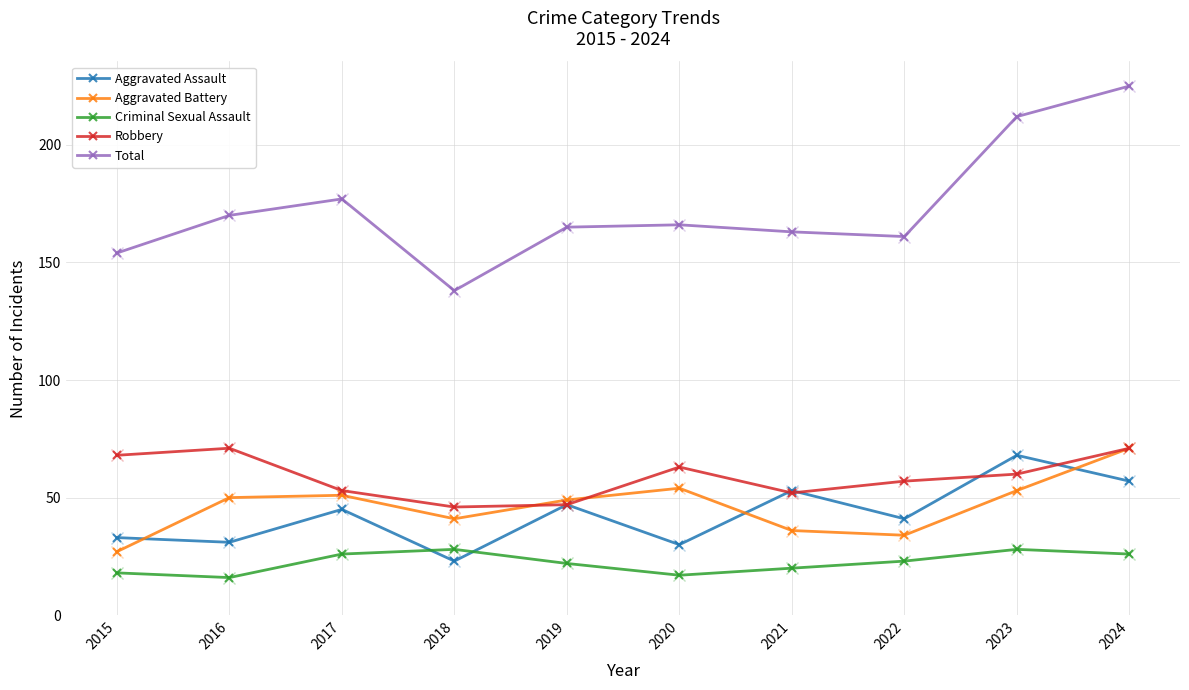

What is the value of the Total point at the 3rd from the left?

177